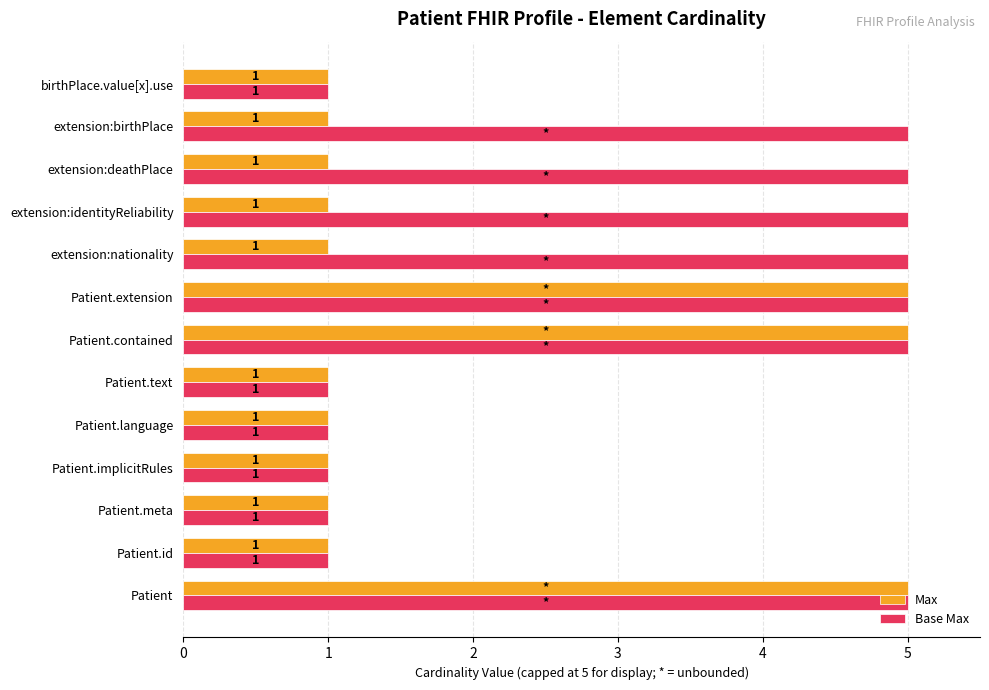

Between Patient.id and extension:nationality, which series saw the biggest shift?

Base Max